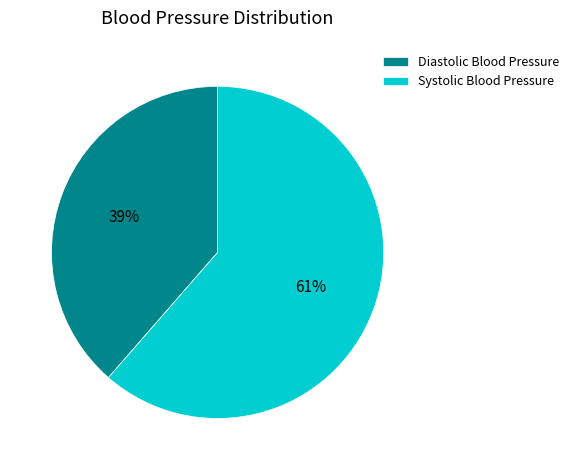

What percentage is the Diastolic Blood Pressure slice, to the nearest percent?

39%